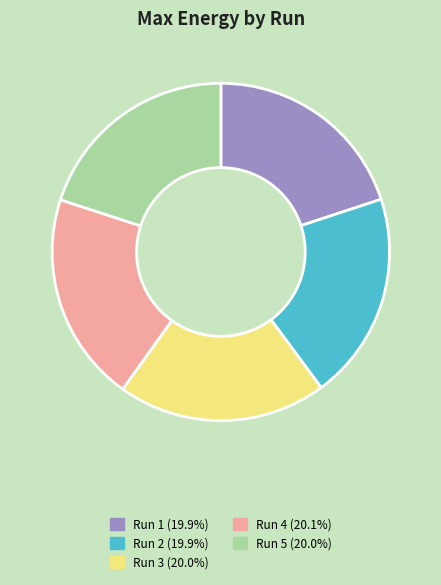

How many segments does this pie chart have?

5